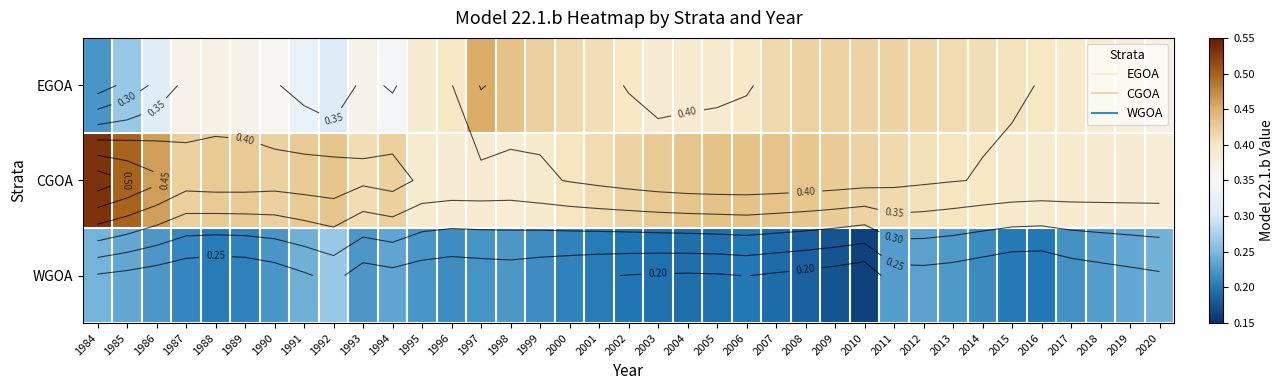

What is the approximate value of EGOA at 2017?

0.4